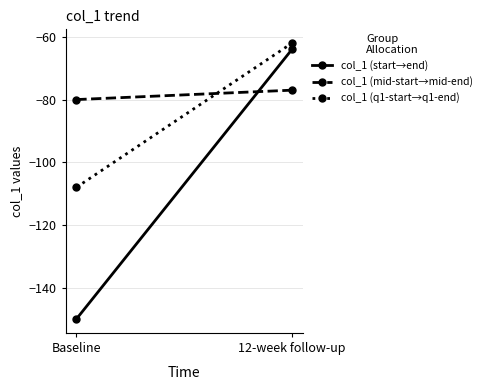

The value of col_1 (q1-start→q1-end) at 12-week follow-up is -29. True or false?

False